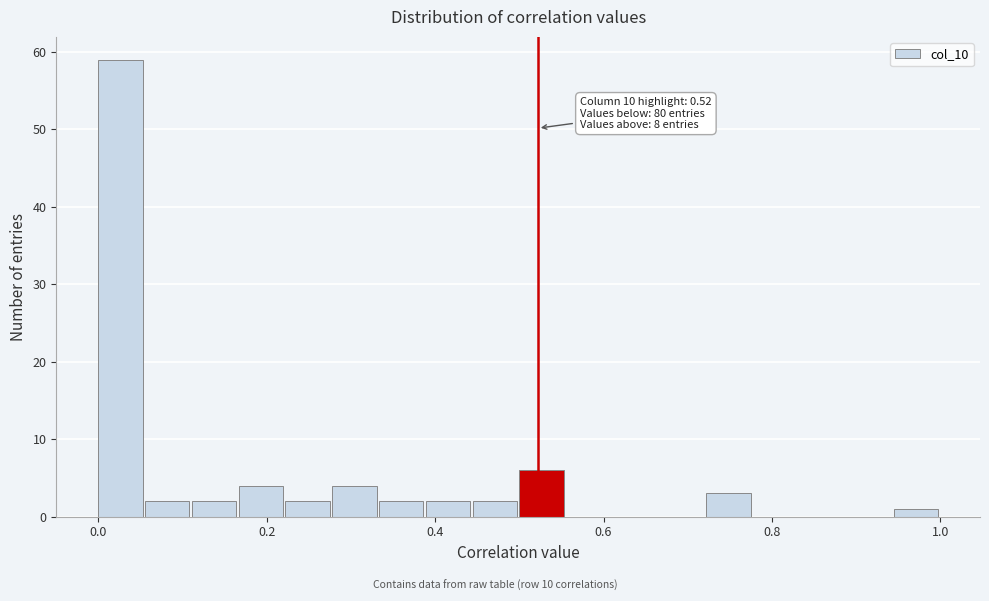

Read against the x-axis, roughly where is the centre of the tallest bar?

0.02